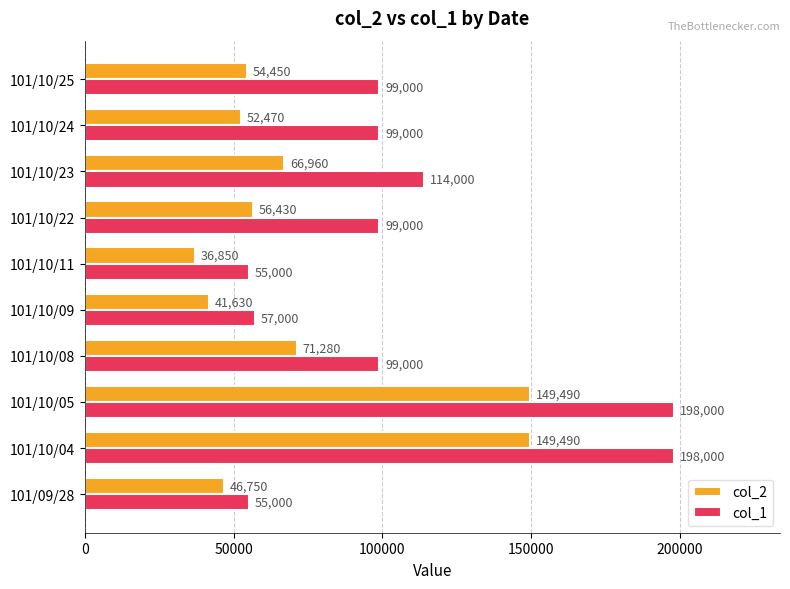

Which series has the largest range (max minus min)?

col_1